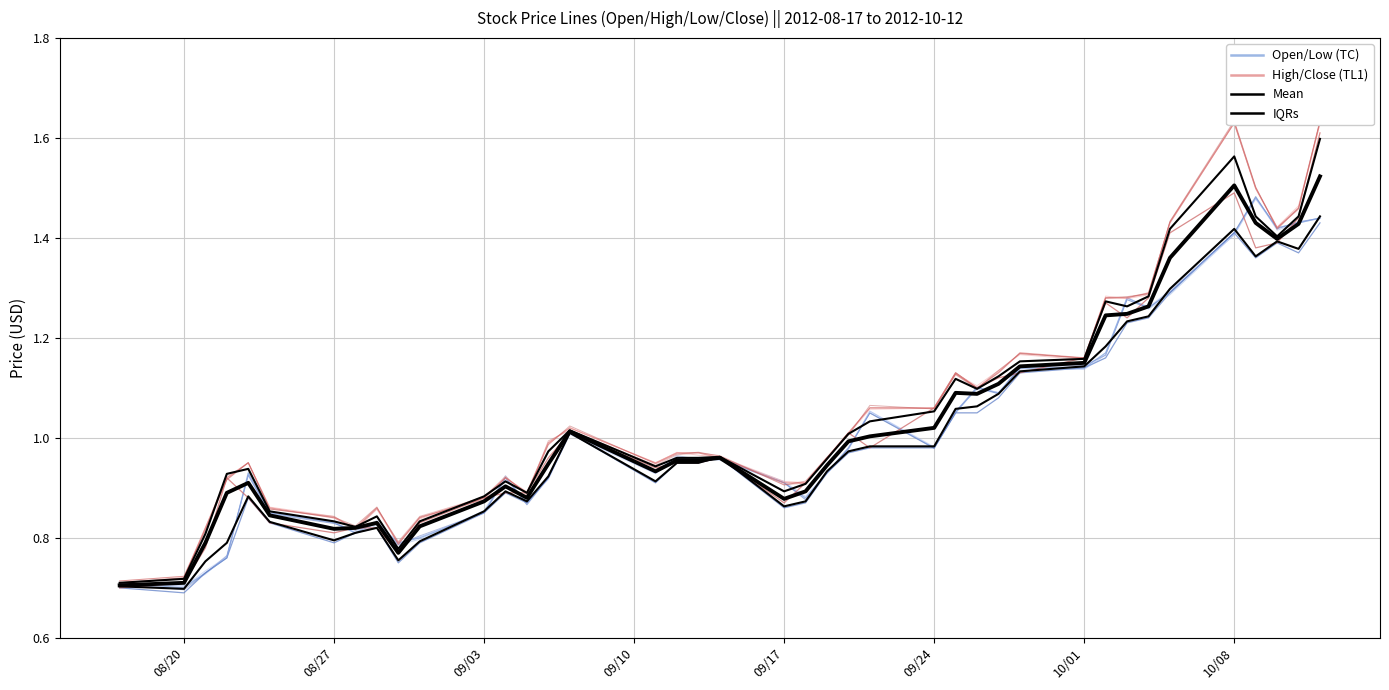

What is the value of the High/Close (TL1) point at the 25th from the left?

1.1